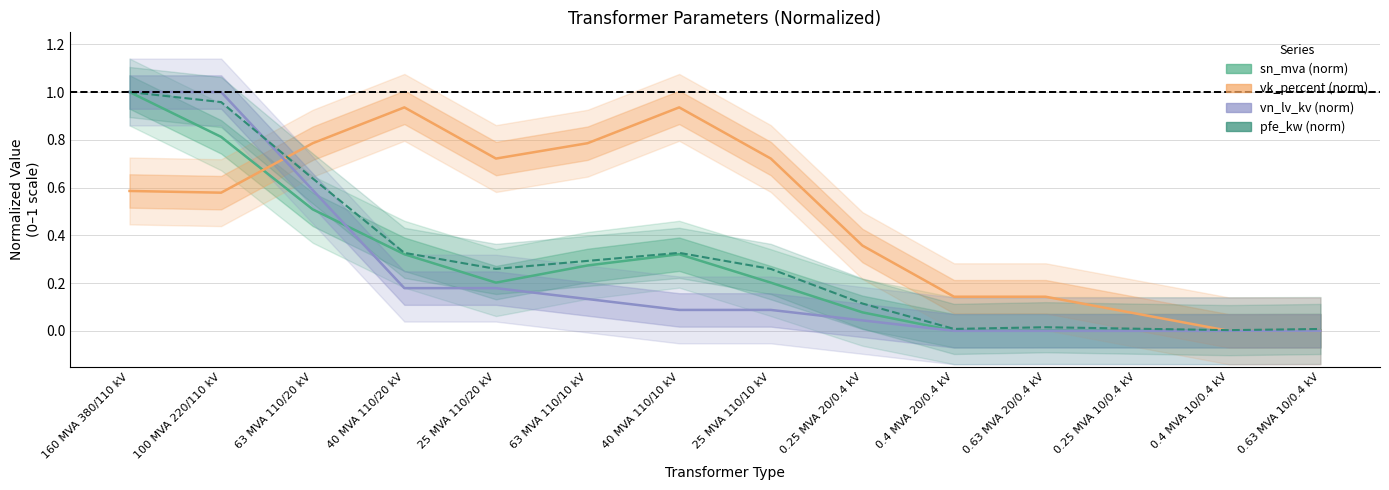

What position from the left is 0.25 MVA 10/0.4 kV?

12